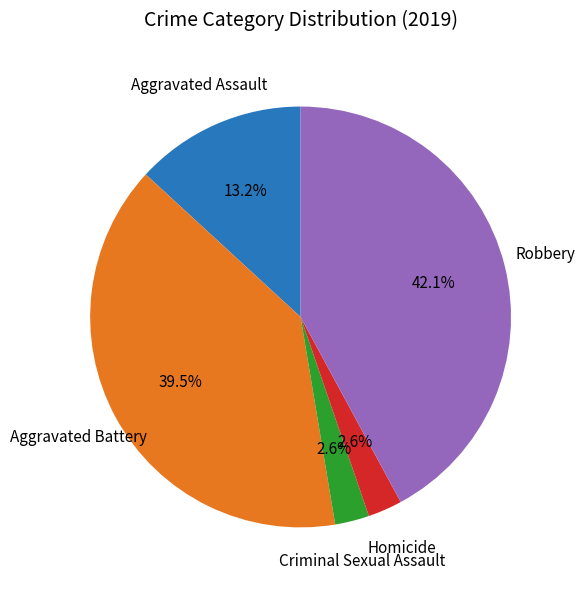

To the nearest percent, what portion does Aggravated Assault represent?

13%